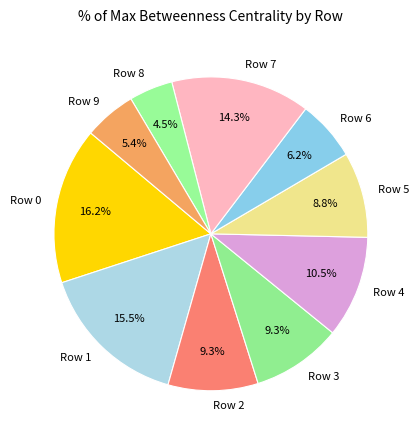

How many segments does this pie chart have?

10